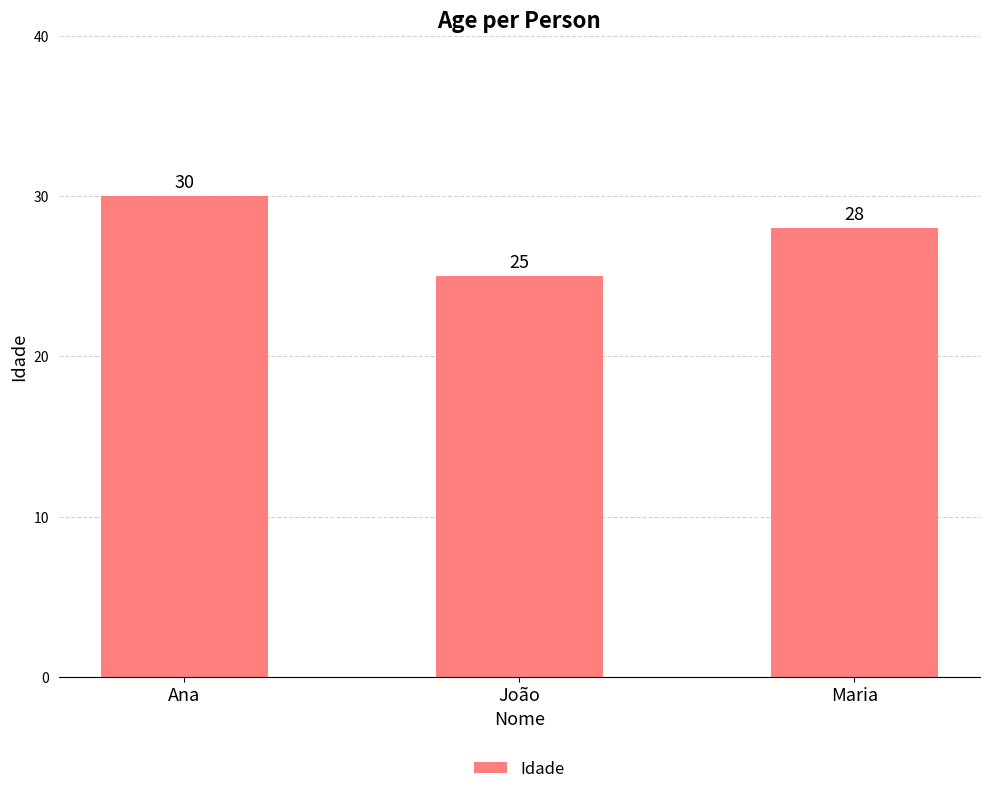

At which label does the data first exceed 28?

Ana